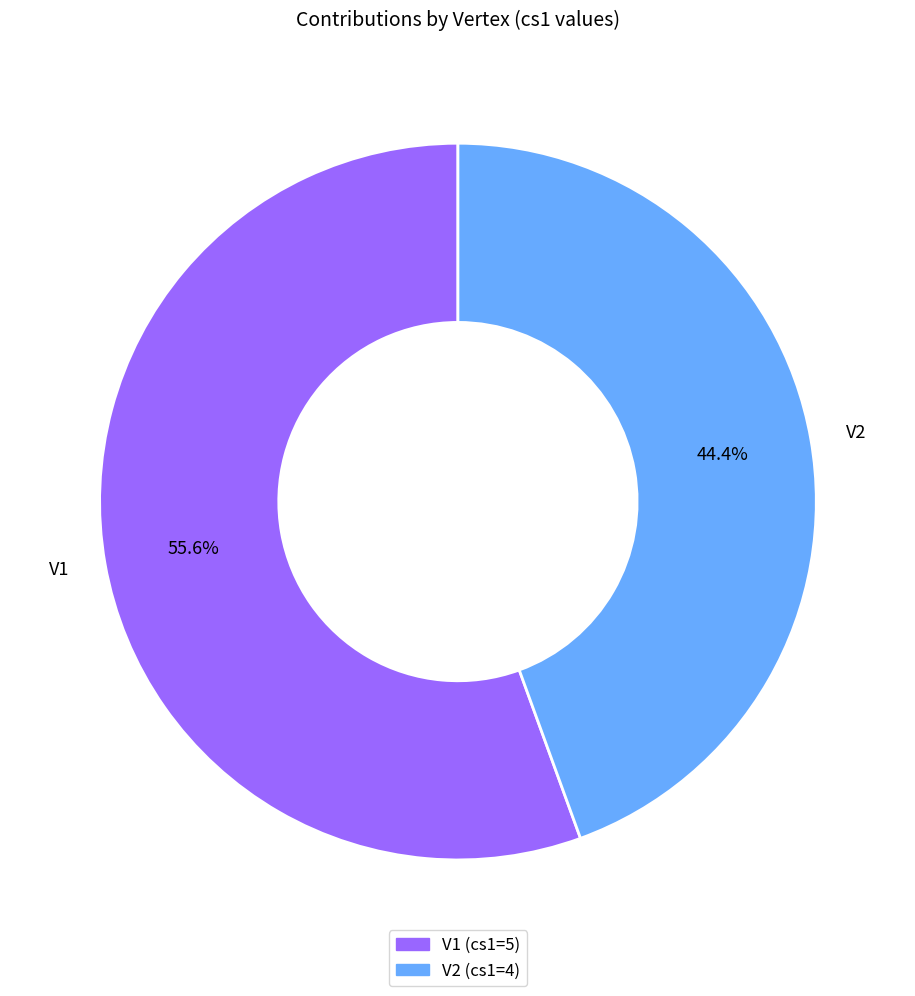

What is the ratio of the value at V2 to the value at V1?

0.8